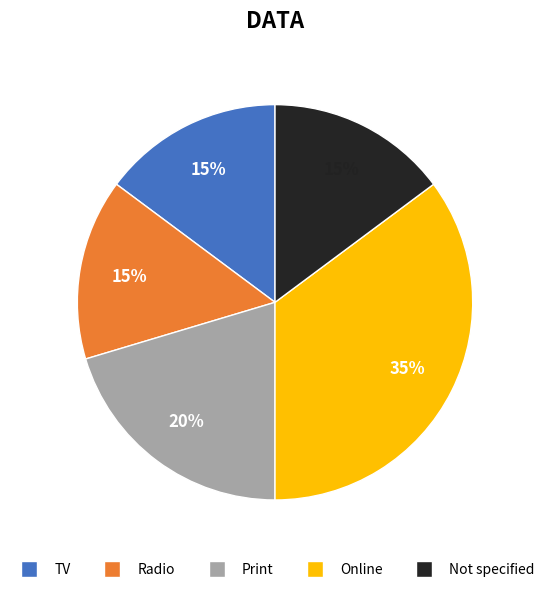

What percentage is the Online slice, to the nearest percent?

35%